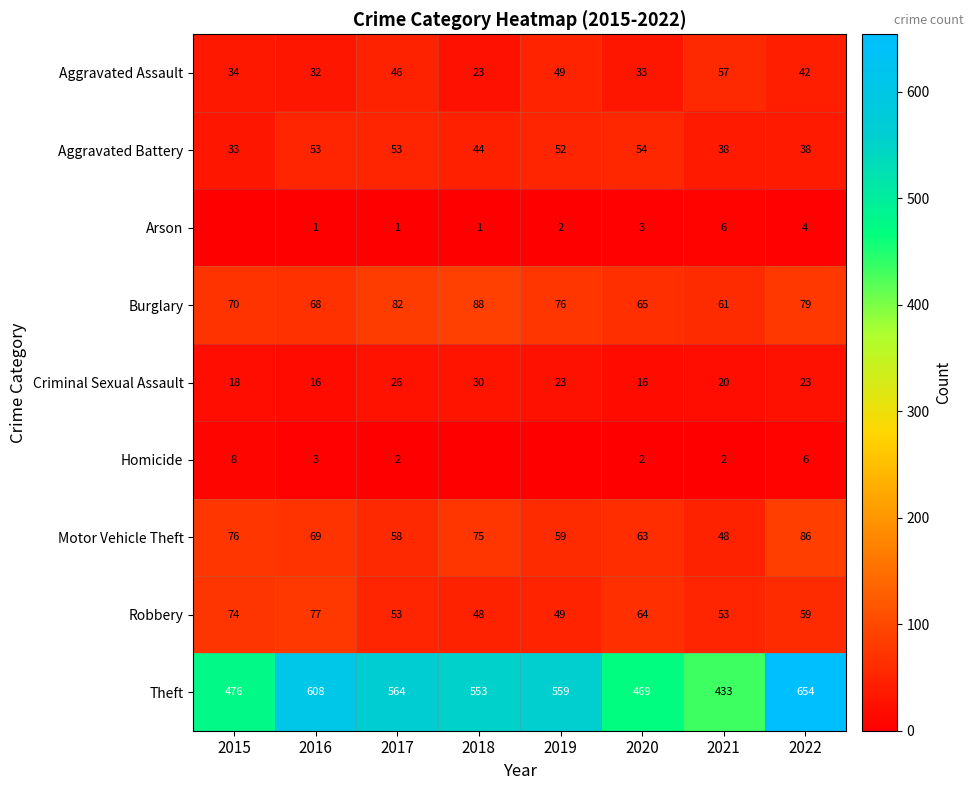

What is the minimum value for Burglary?

61